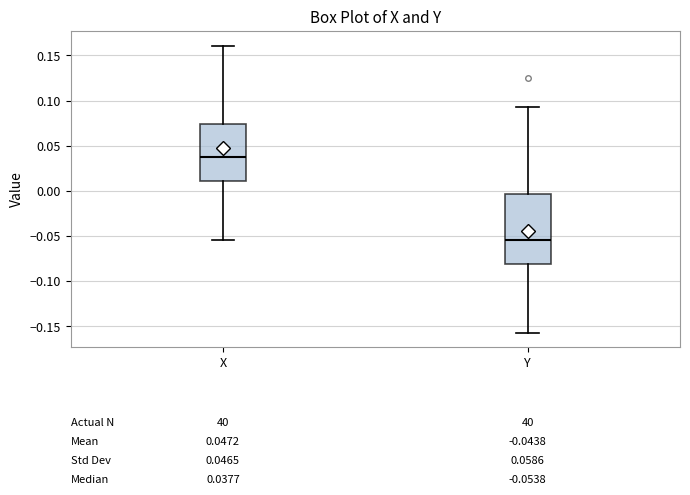

Comparing the boxes themselves (not the whiskers), which one is the tallest?

Y